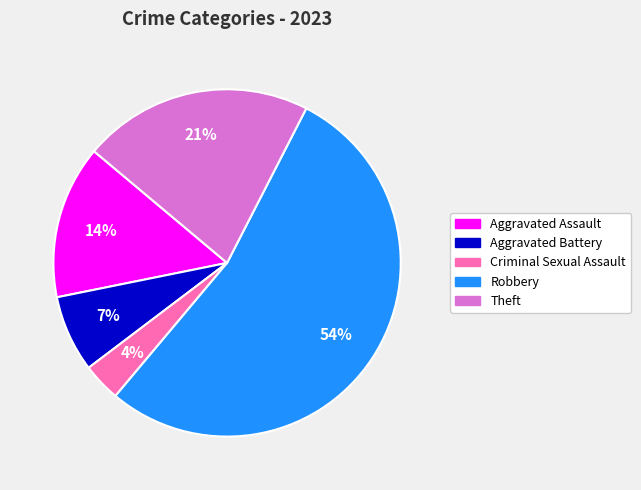

Which slice is the smallest?

Criminal Sexual Assault